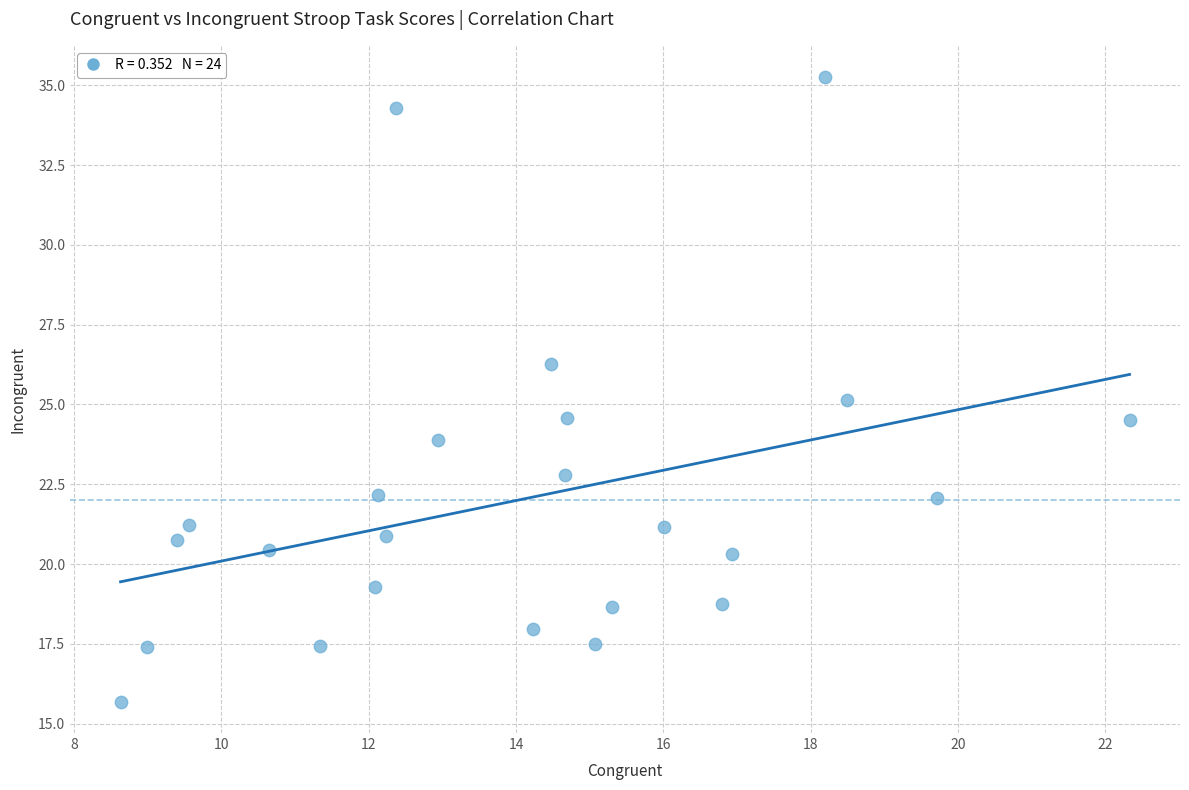

What is the range of X values (max minus min)?

13.7